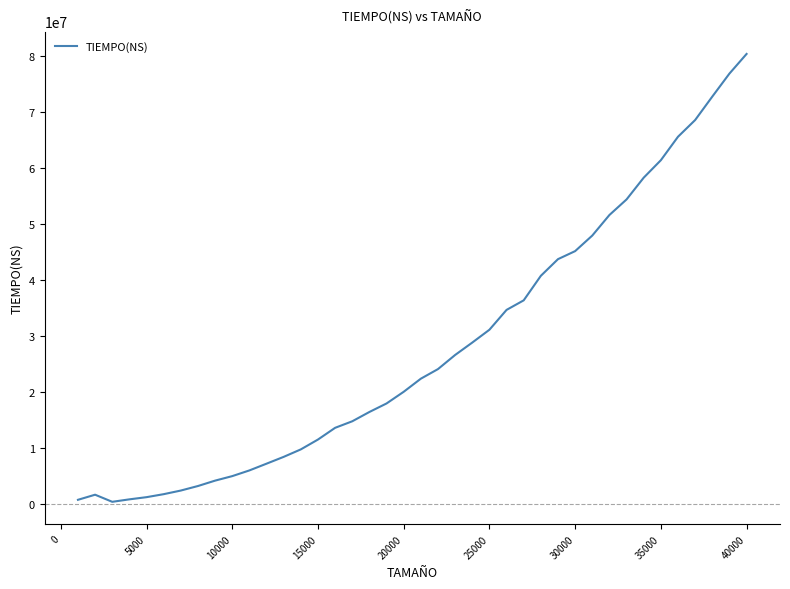

Reading left to right, extract all data points from this chart.

829869	1739778	473022	911650	1301413	1835462	2482591	3290142	4250891	5054714	6071017	7274309	8488681	9821690	11577359	13666852	14832659	16493009	18010676	20091348	22428128	24139812	26656564	28868910	31154896	34695080	36399400	40772400	43744356	45175792	47950092	51617564	54394796	58272804	61385960	65571776	68550584	72729912	76832832	80337592